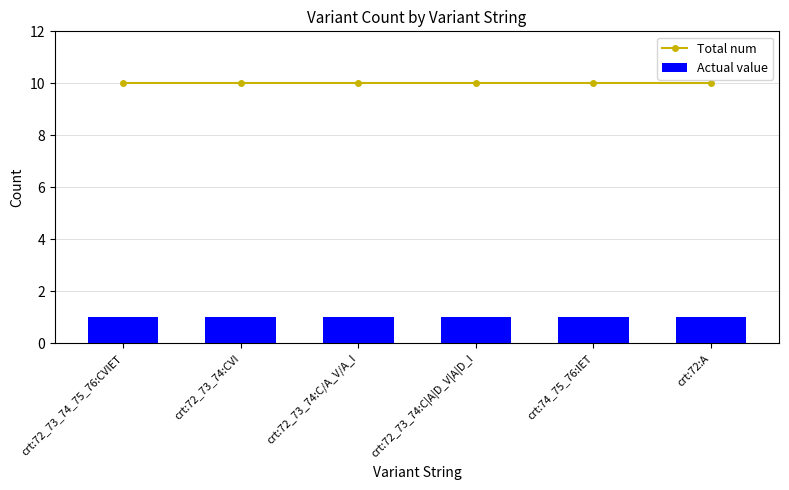

Reading left to right, what are all the values shown in this chart?

Total num: crt:72_73_74_75_76:CVIET=10	crt:72_73_74:CVI=10	crt:72_73_74:C/A_V/A_I=10	crt:72_73_74:C|A|D_V|A|D_I=10	crt:74_75_76:IET=10	crt:72:A=10
Actual value: crt:72_73_74_75_76:CVIET=1	crt:72_73_74:CVI=1	crt:72_73_74:C/A_V/A_I=1	crt:72_73_74:C|A|D_V|A|D_I=1	crt:74_75_76:IET=1	crt:72:A=1